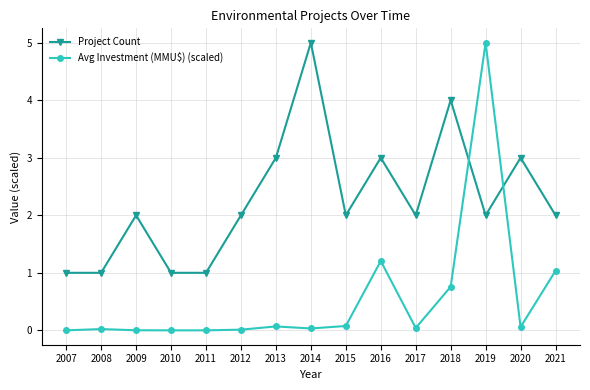

What are all the series names shown in the legend?

Project Count, Avg Investment (MMU$) (scaled)